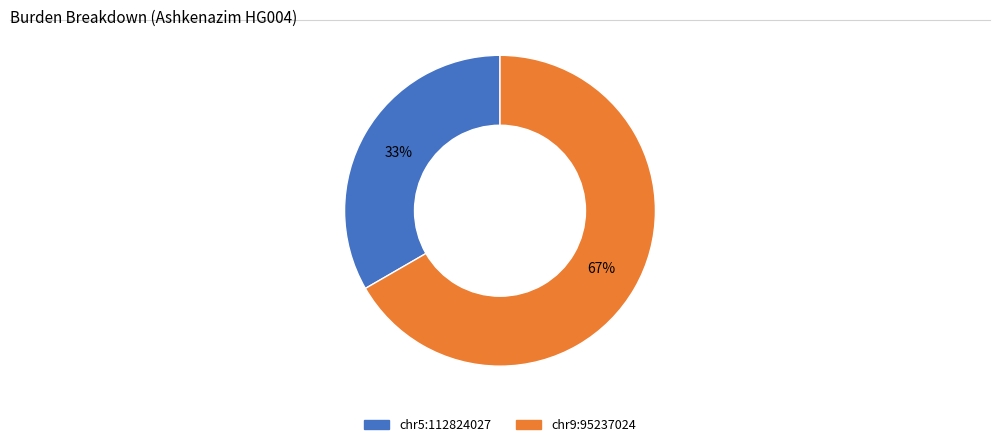

To the nearest percent, what is the average slice percentage?

50%